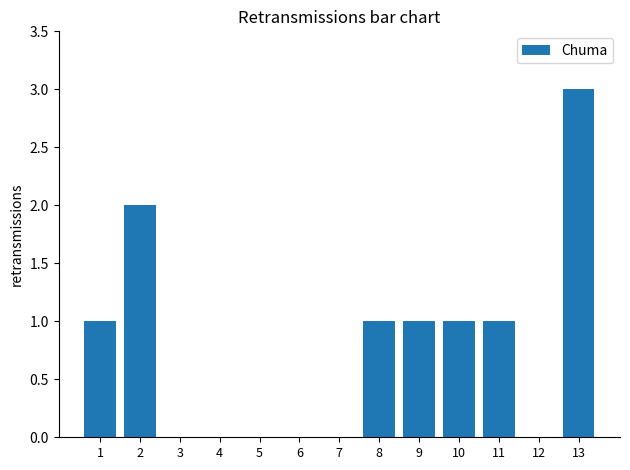

Reading right to left, what are all the values shown in this chart?

13=3	12=0	11=1	10=1	9=1	8=1	7=0	6=0	5=0	4=0	3=0	2=2	1=1